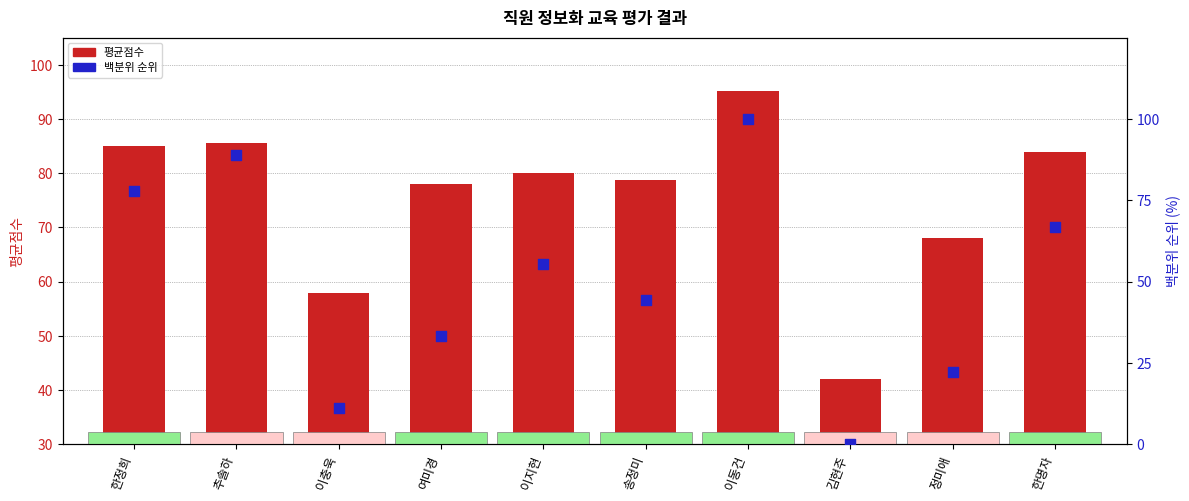

Which series has the largest total across all categories?

평균점수